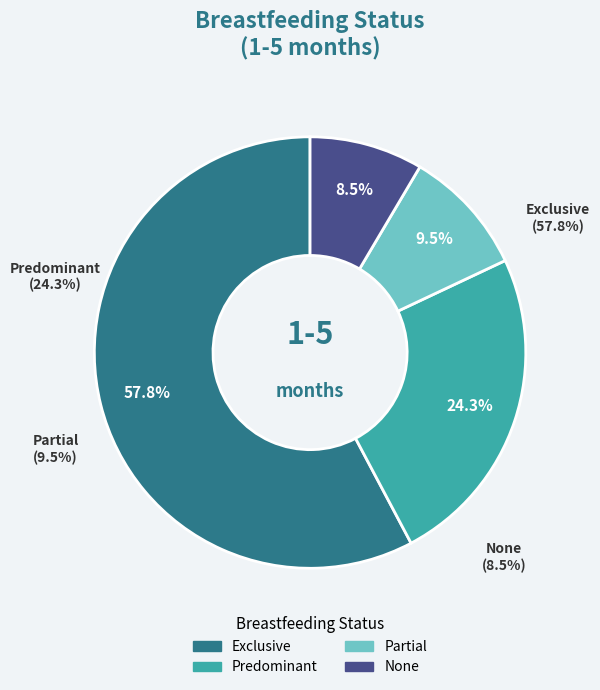

Between Exclusive and Predominant, which is larger?

Exclusive